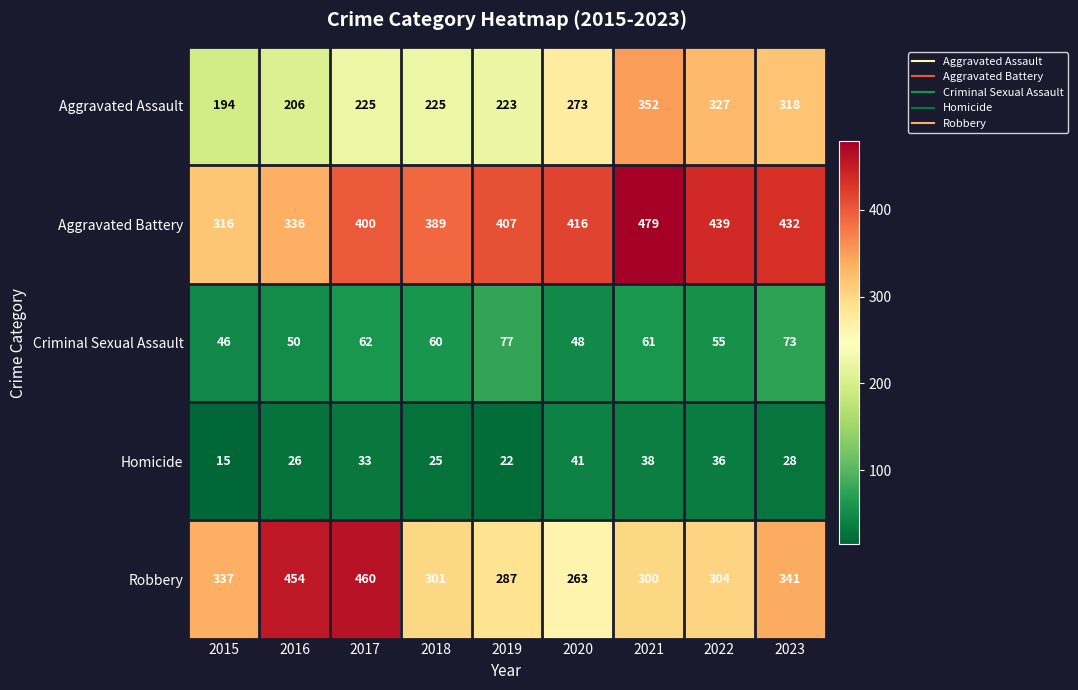

Which series has the widest spread of values?

Robbery